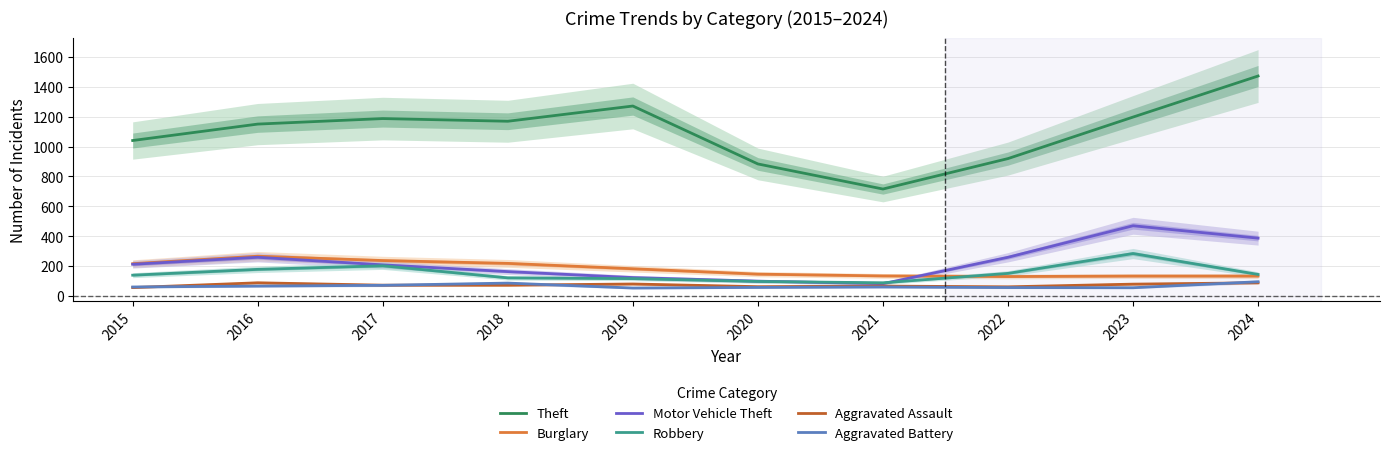

Read the Motor Vehicle Theft value at 2022, to the nearest 10.

260